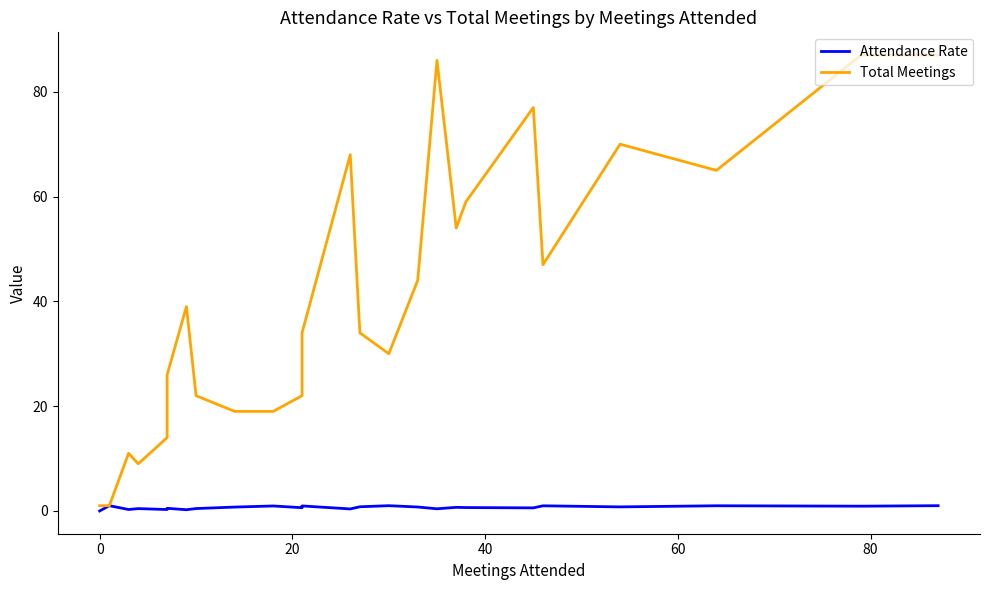

How many data points in Total Meetings are less than 34?

13